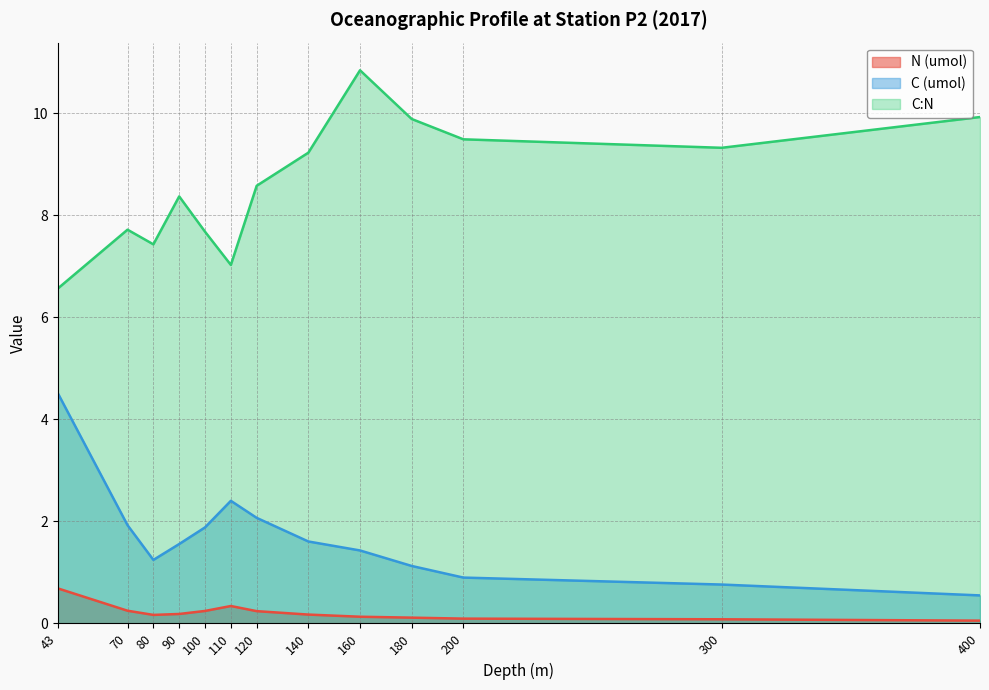

What is the sum of all C (umol) values?

22.0